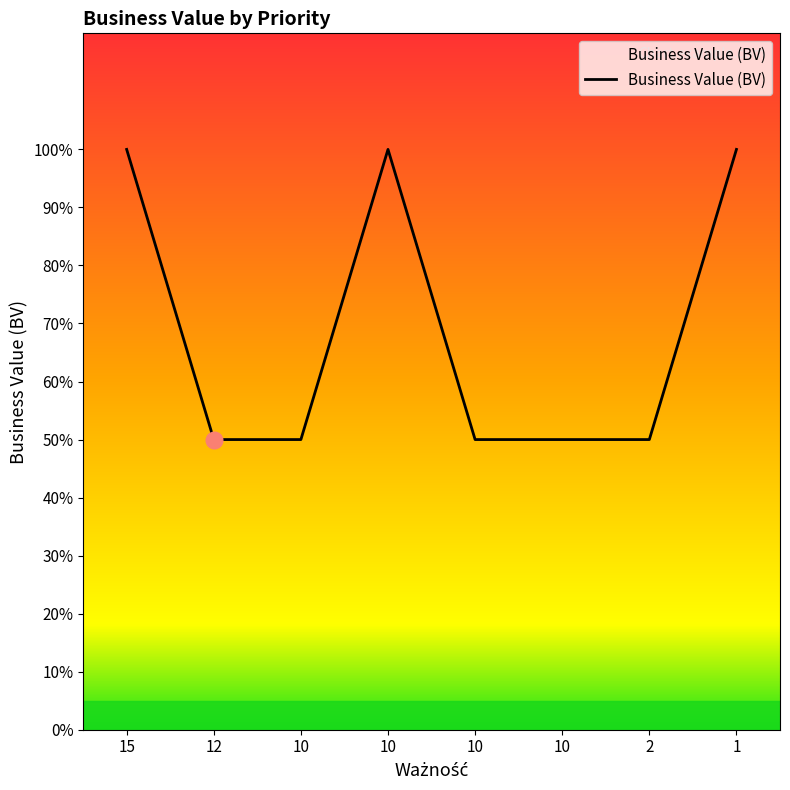

Read the value at 1.

1.0